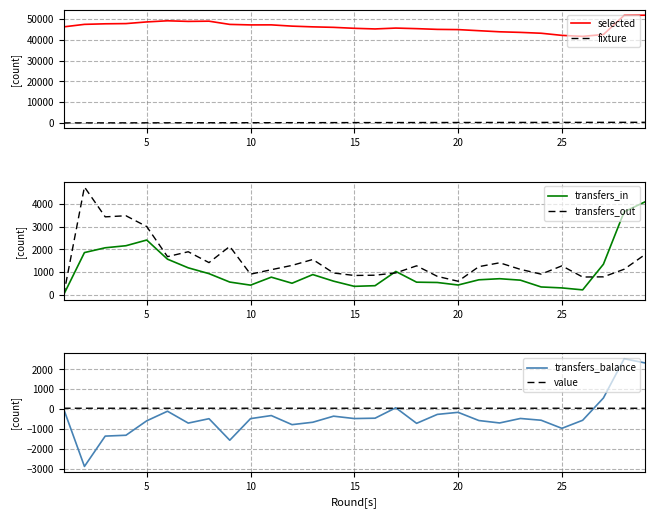

How many distinct data groups are displayed?

6